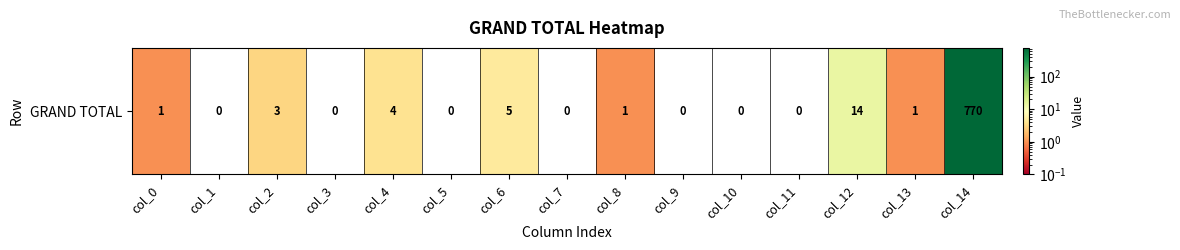

Reading left to right, extract all data points from this chart.

col_0=1	col_1=0	col_2=3	col_3=0	col_4=4	col_5=0	col_6=5	col_7=0	col_8=1	col_9=0	col_10=0	col_11=0	col_12=14	col_13=1	col_14=770